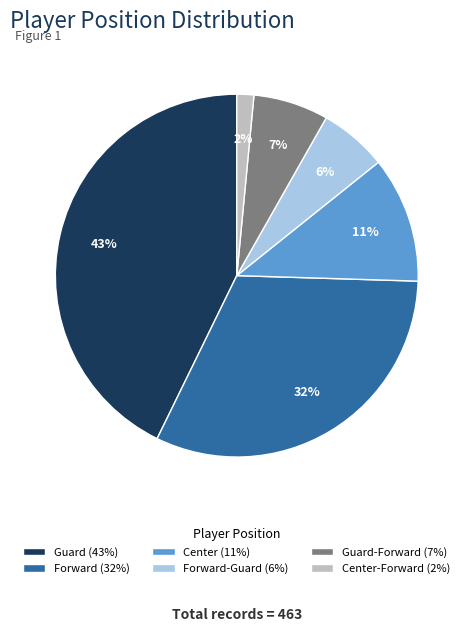

Does any single category account for the majority?

No